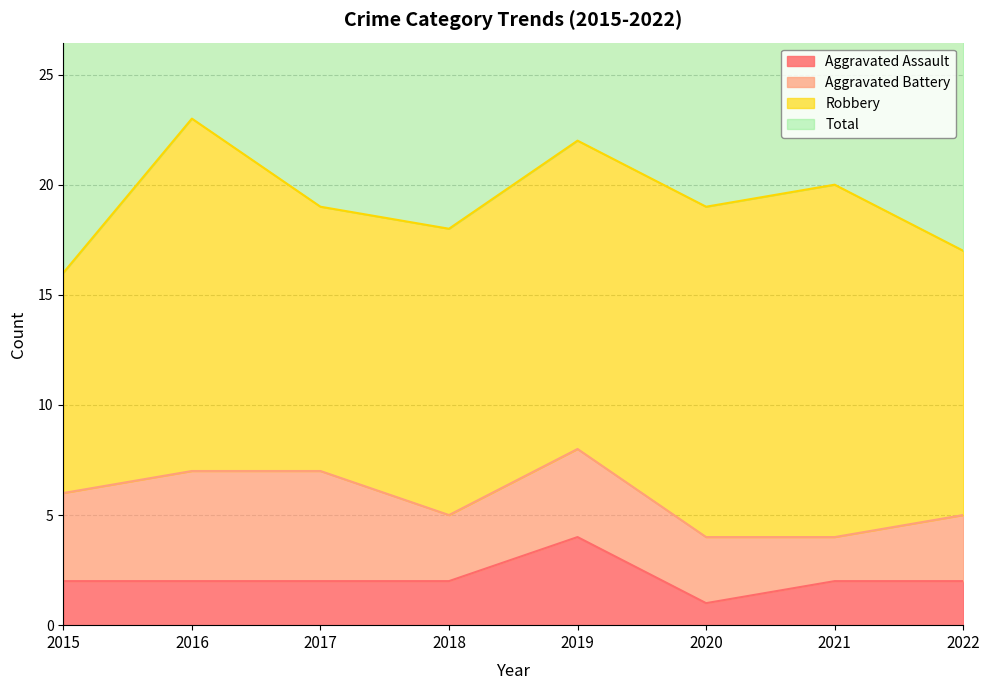

True or false: Aggravated Assault has a value of 3 at 2017.

False